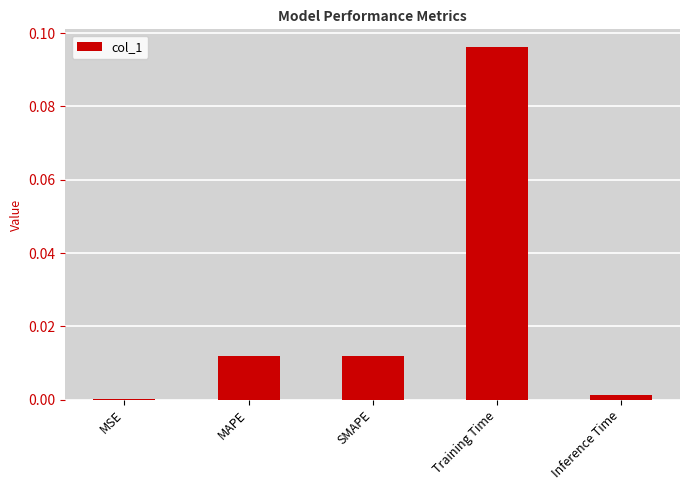

The value at SMAPE is 0.0. True or false?

True